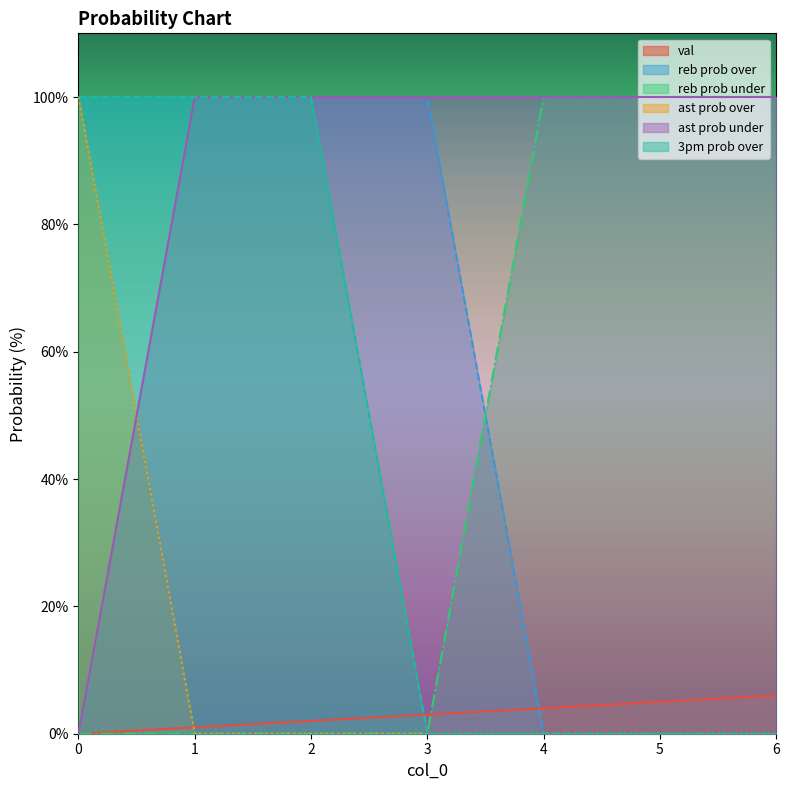

True or false: reb prob under and ast prob over cross at least once.

False